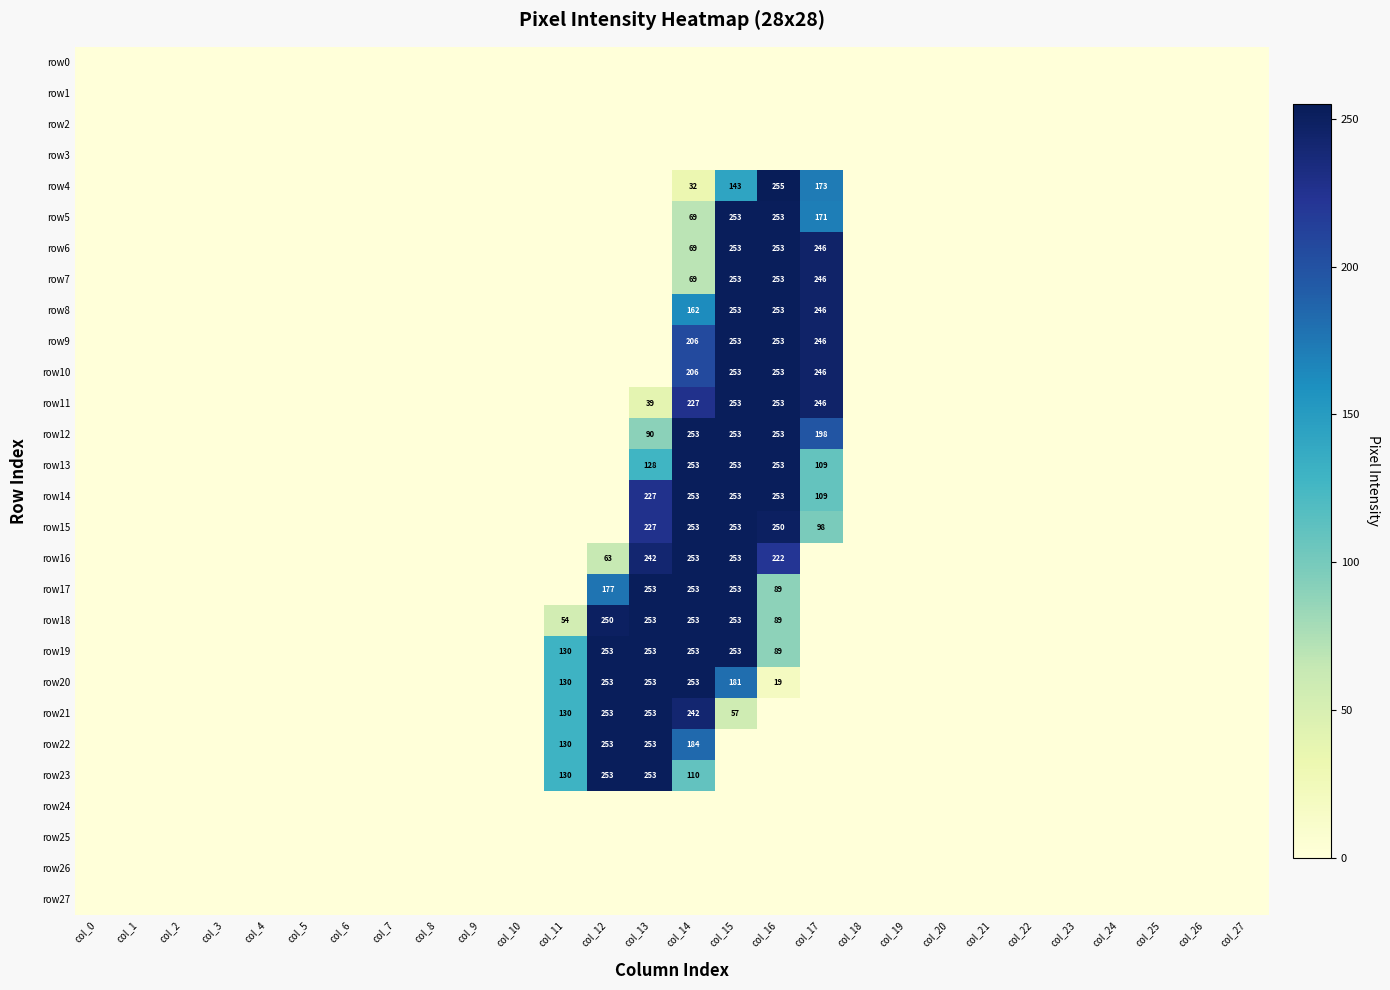

True or false: row17 has a value of 117 at col_5.

False